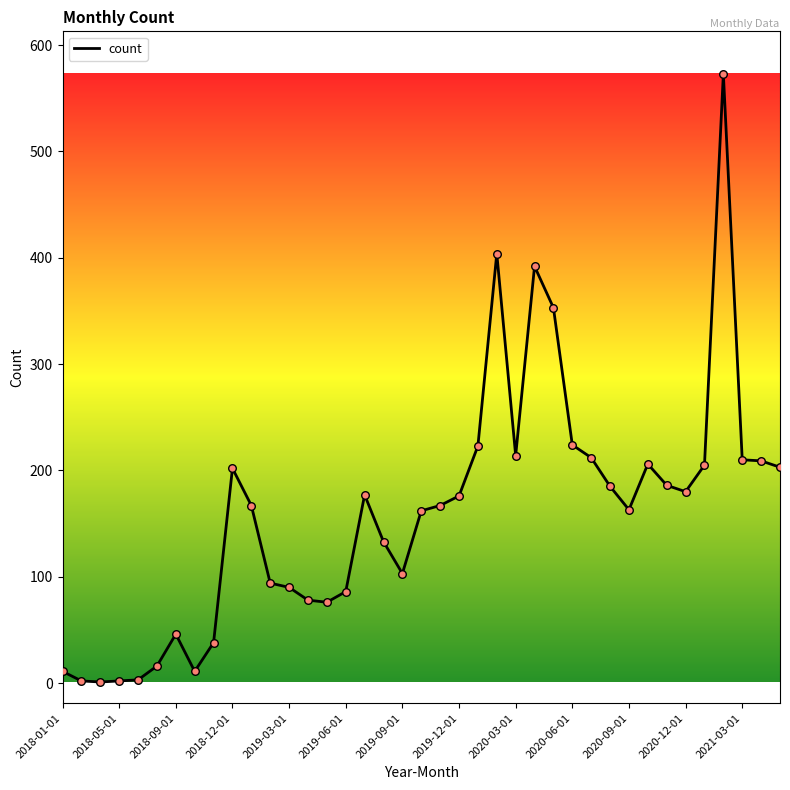

What is the greatest value displayed?

573